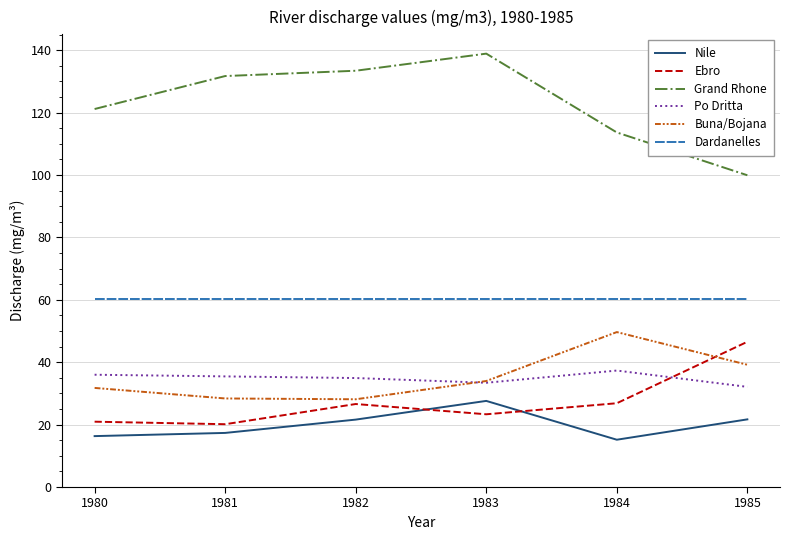

What are all the series names shown in the legend?

Nile, Ebro, Grand Rhone, Po Dritta, Buna/Bojana, Dardanelles